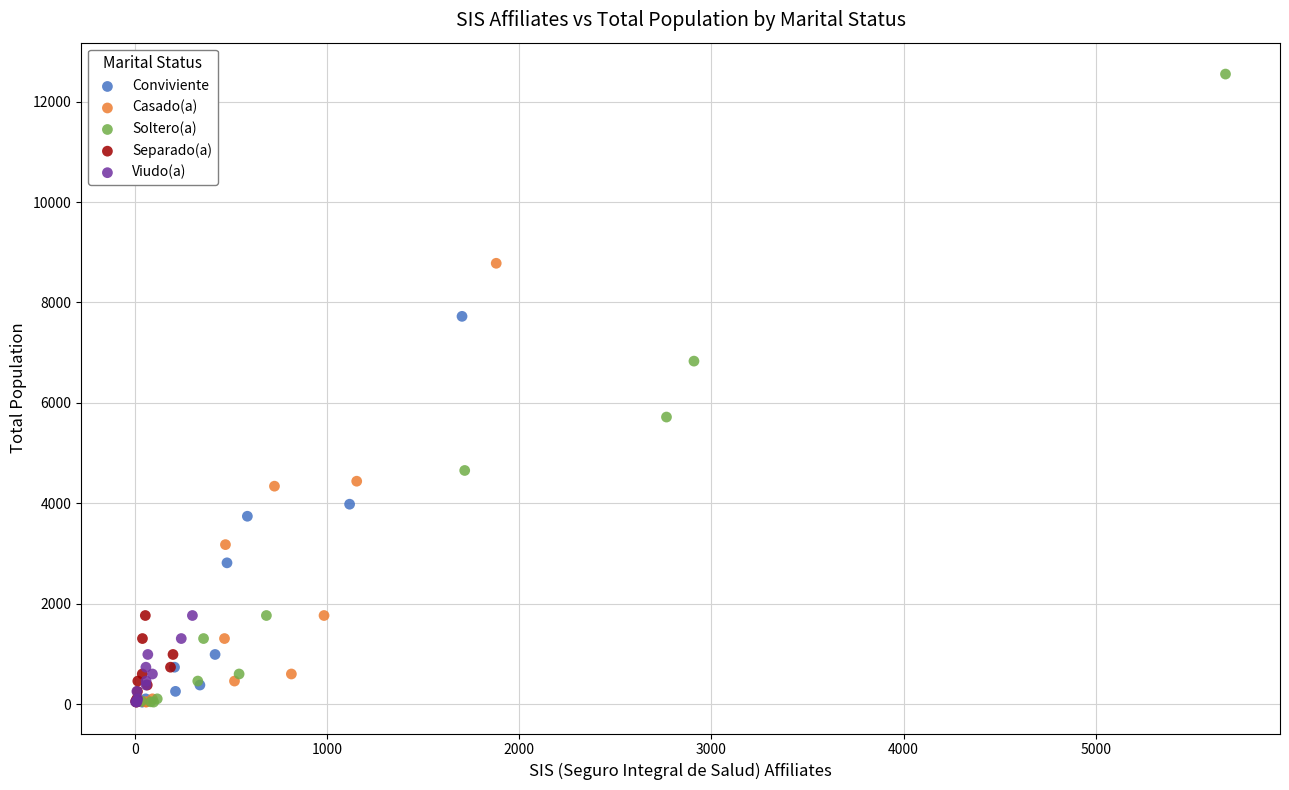

What are all the series names shown in the legend?

Conviviente, Casado(a), Soltero(a), Separado(a), Viudo(a)